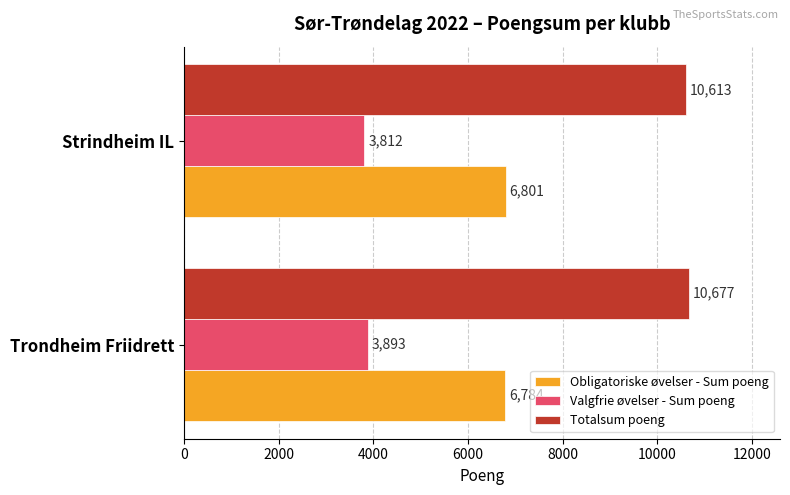

Count the Valgfrie øvelser - Sum poeng values in the range 3812 to 3893.

2